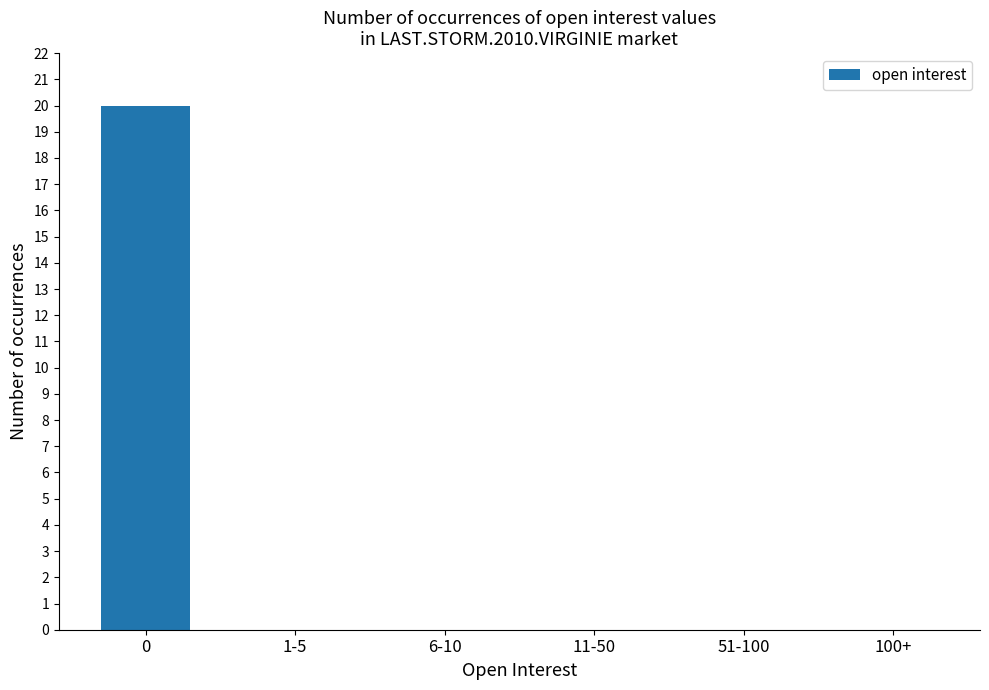

Reading left to right, extract all data points from this chart.

0=20	1-5=0	6-10=0	11-50=0	51-100=0	100+=0